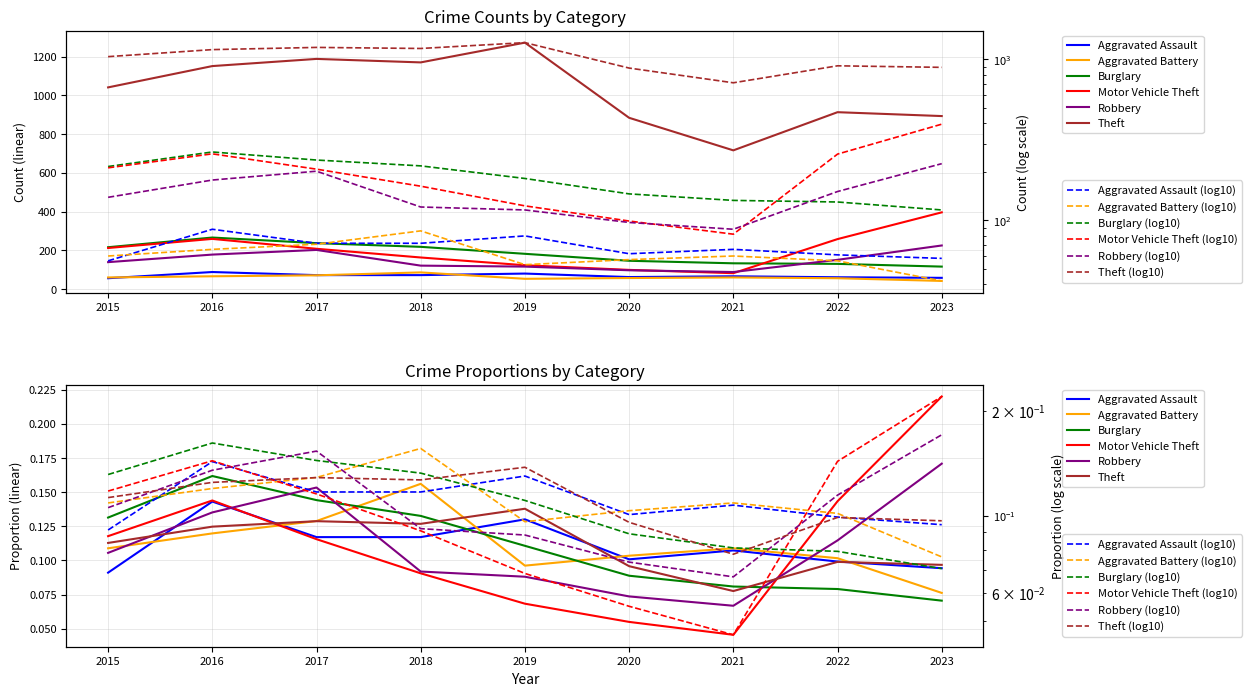

What is the value of the Robbery point at the 8th from the left?

0.1